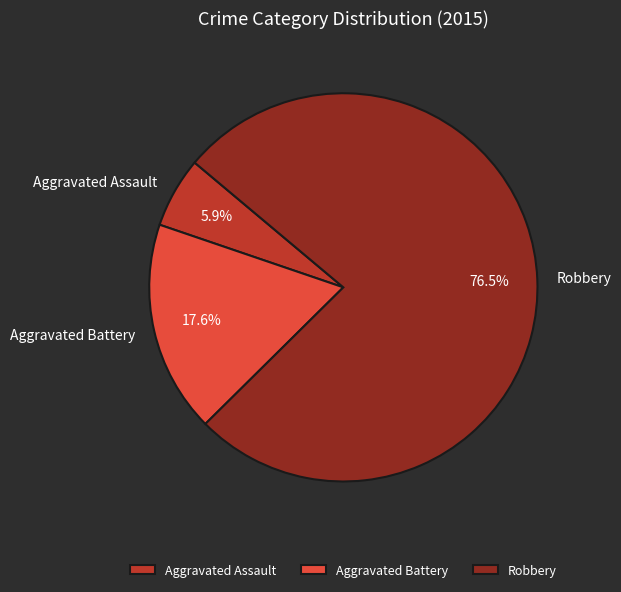

How many segments does this pie chart have?

3